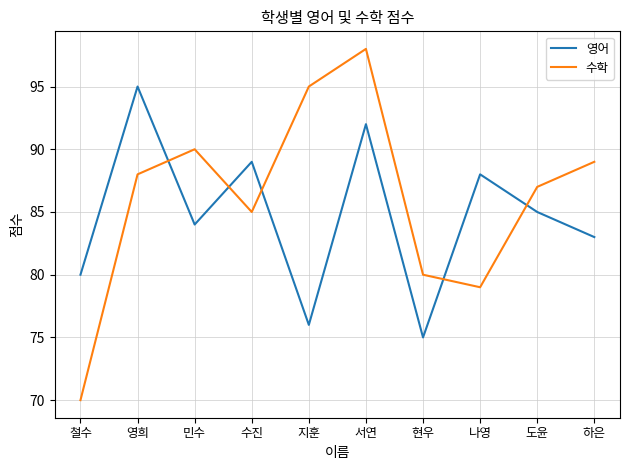

At which label is 영어 closest to 85?

도윤